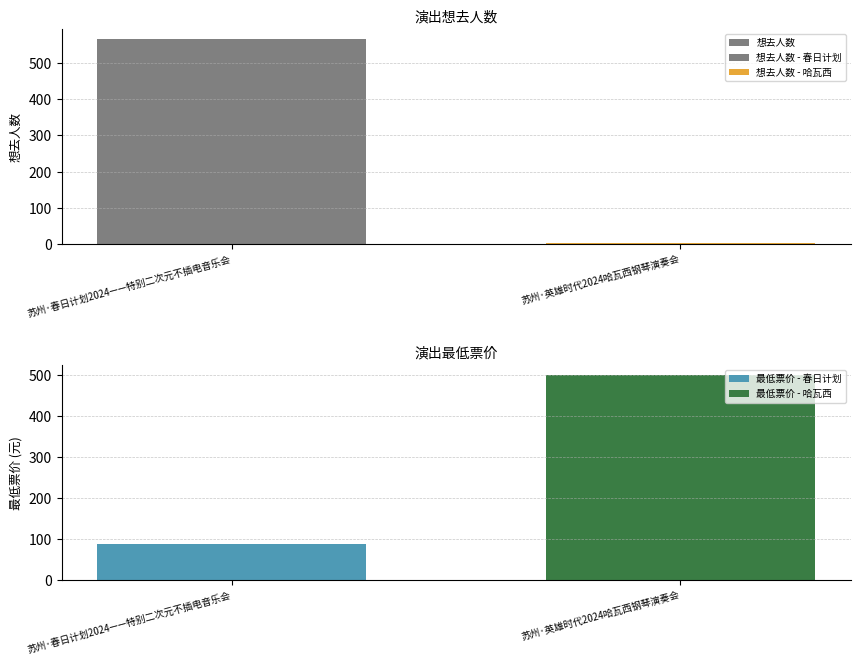

How many distinct data groups are displayed?

2